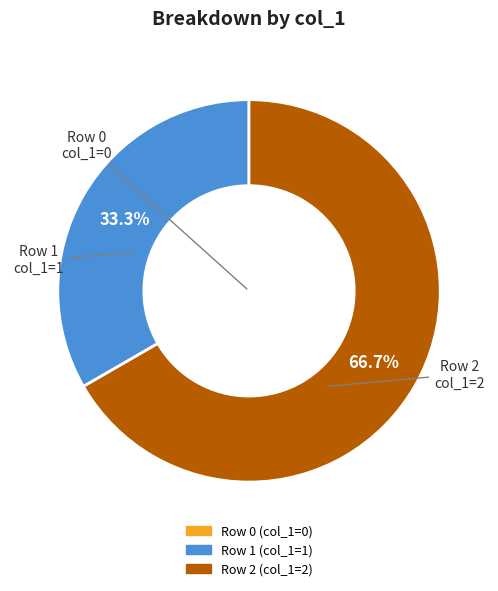

Is Row 2 the majority of the pie?

Yes